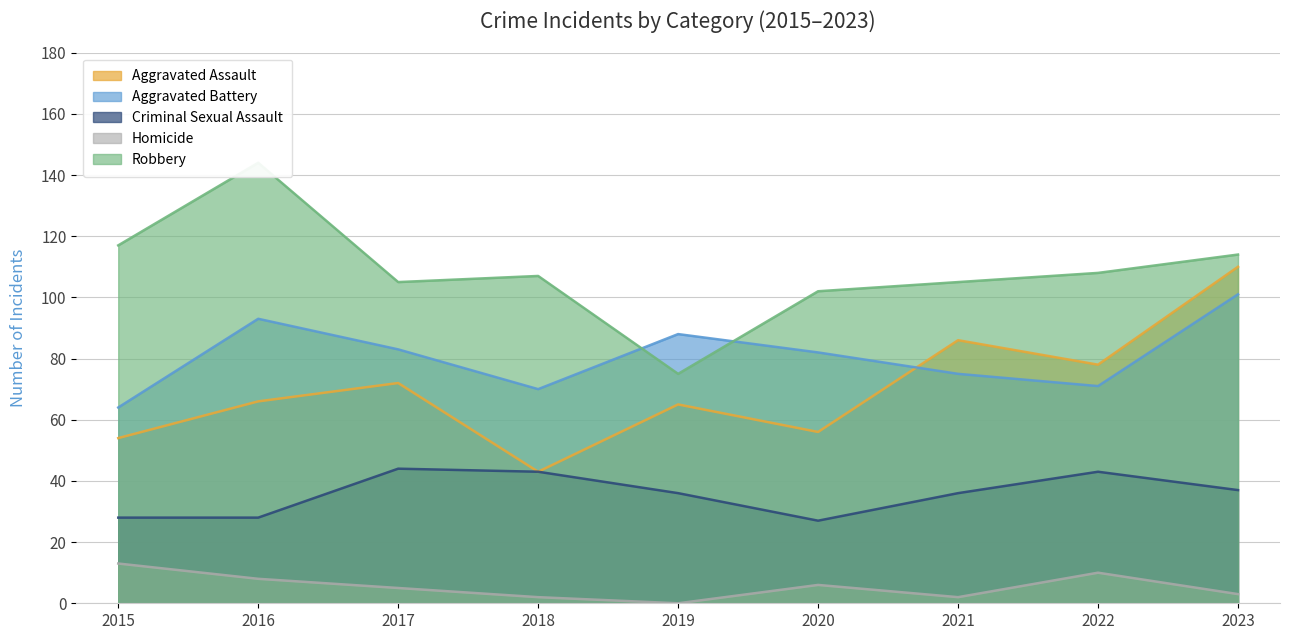

Which series has the largest total across all categories?

Robbery